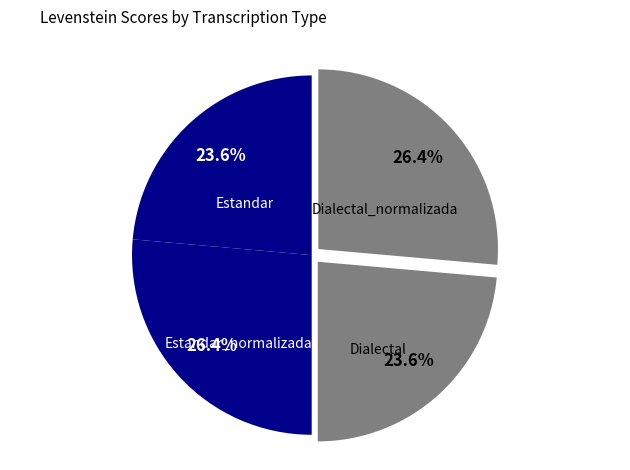

The Dialectal slice represents 13% of the pie. True or false?

False